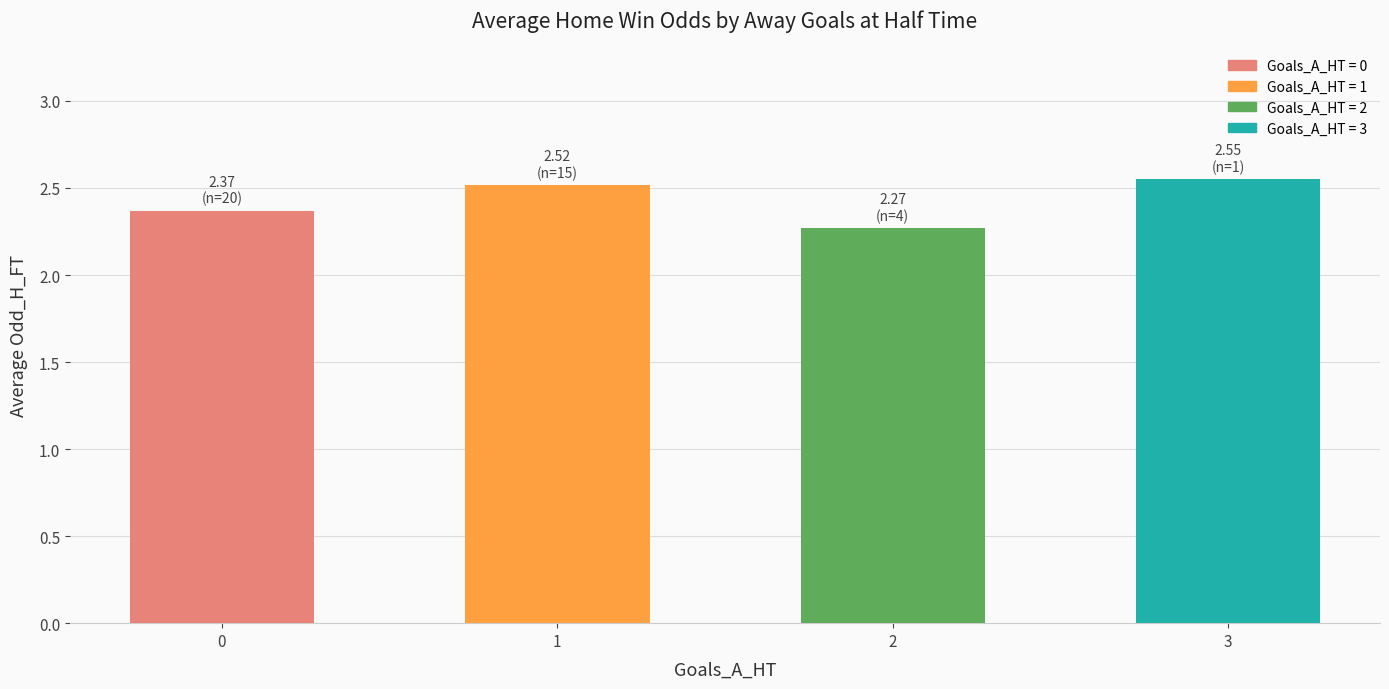

The chart shows a value of 1.4 at 0. True or false?

False